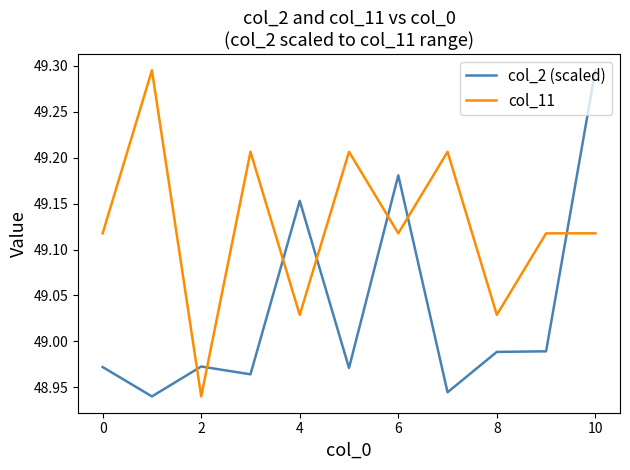

List the series in order of their overall mean, lowest first.

col_2 (scaled), col_11